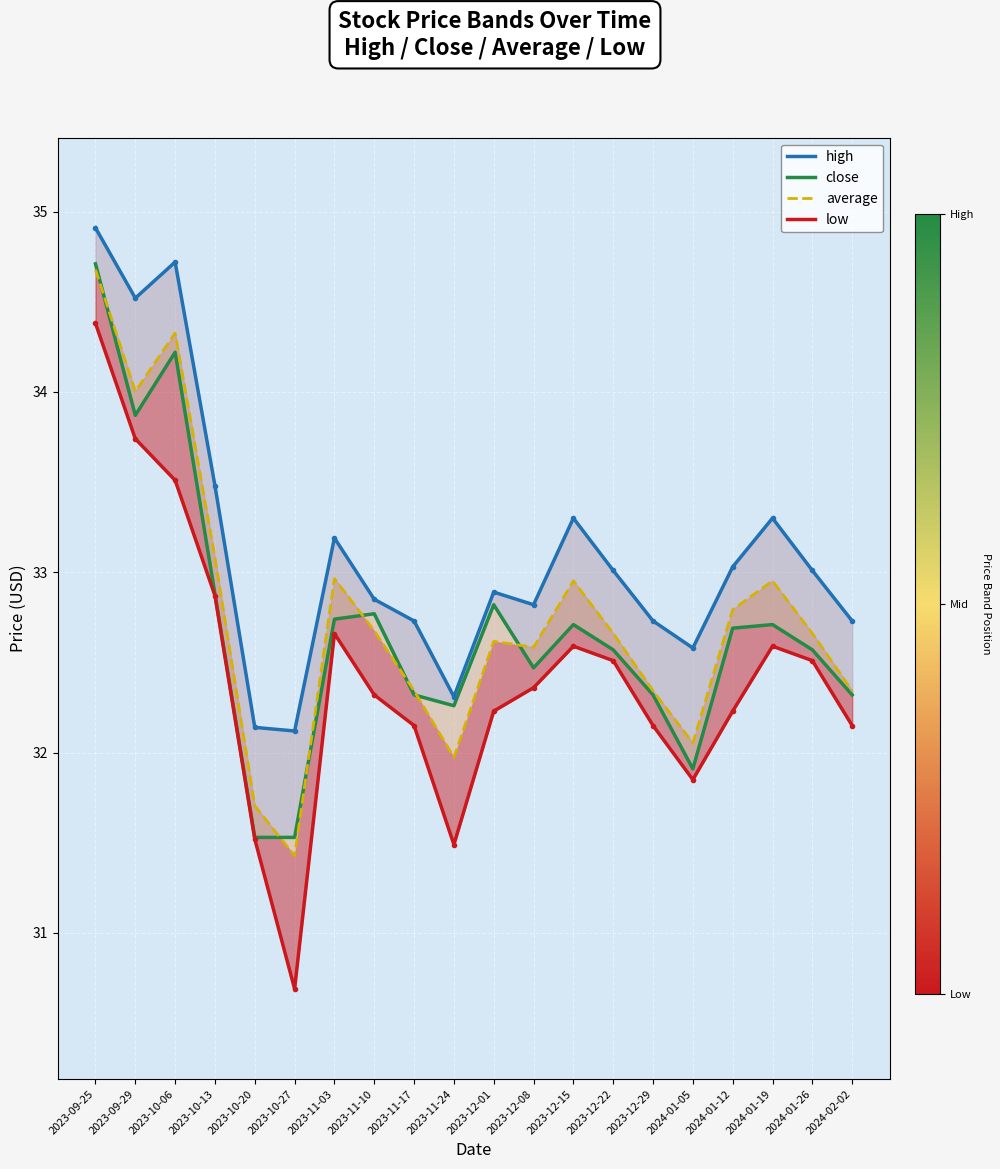

The close series shows 54.6 at 2023-11-24. True or false?

False